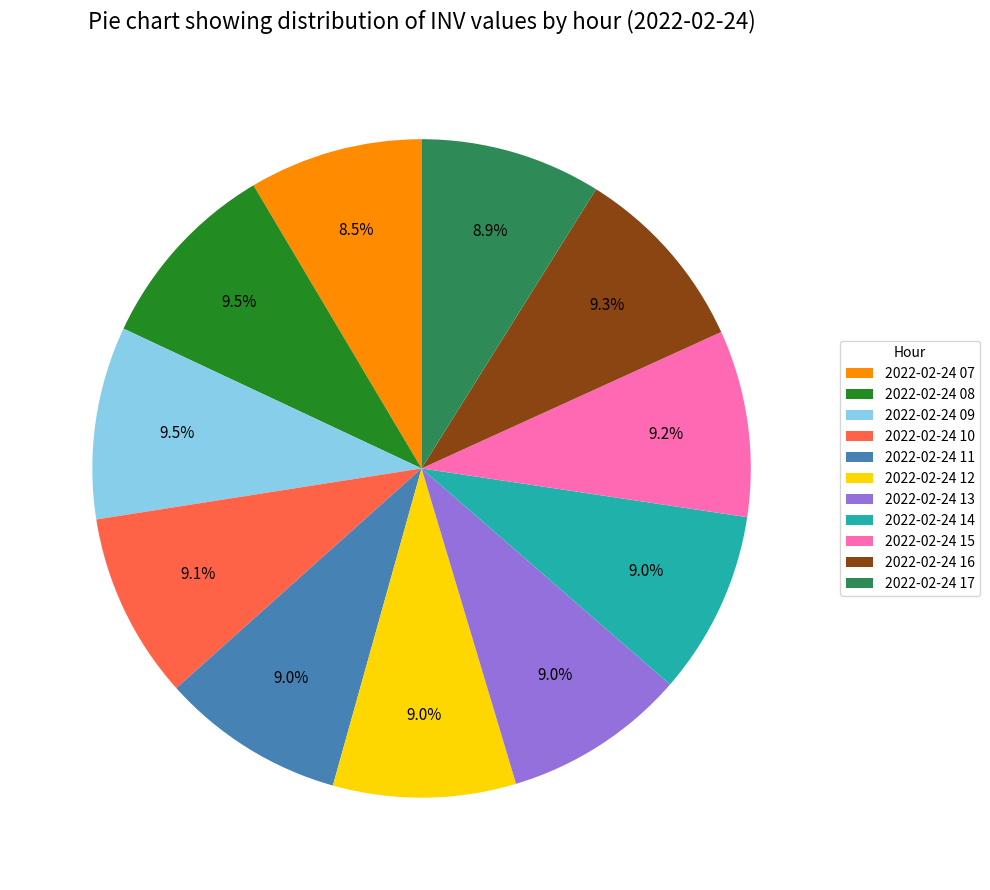

Count the number of slices in the pie.

11